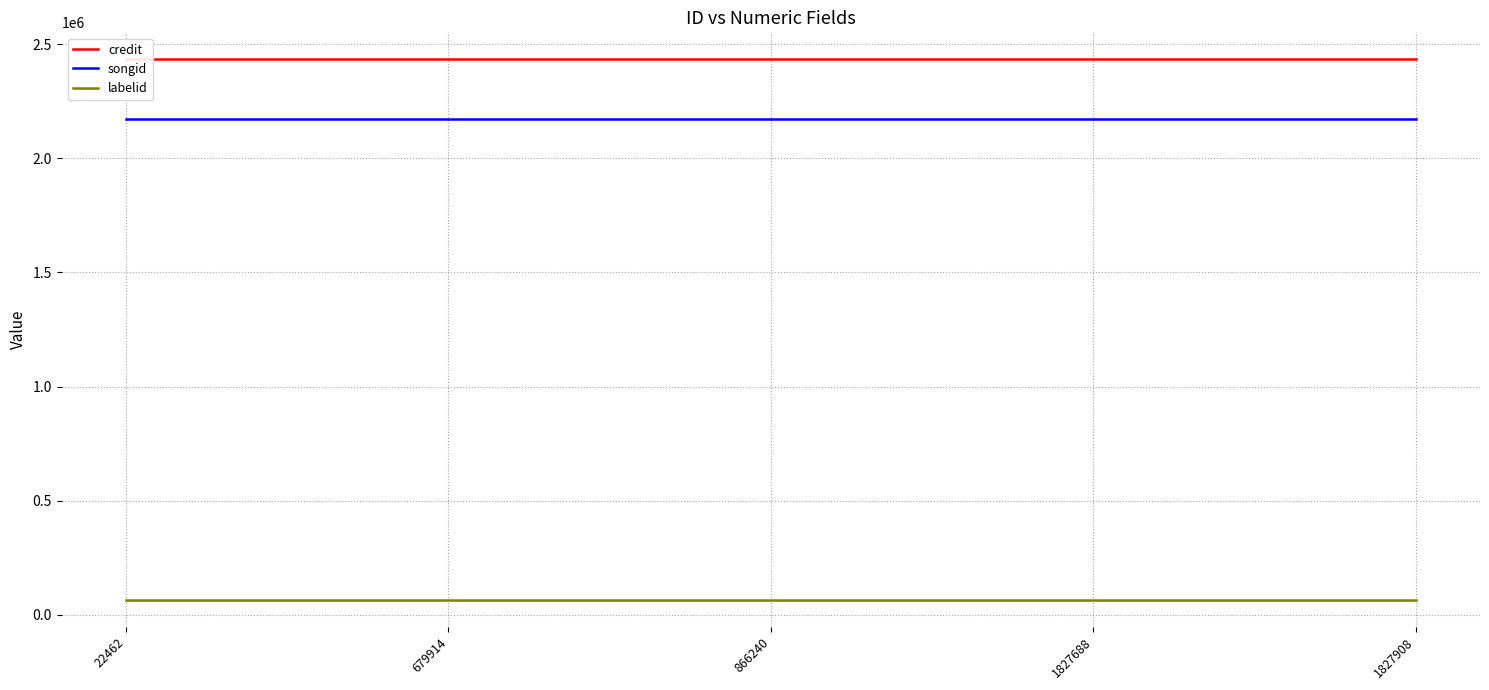

Which series has the largest total across all categories?

credit